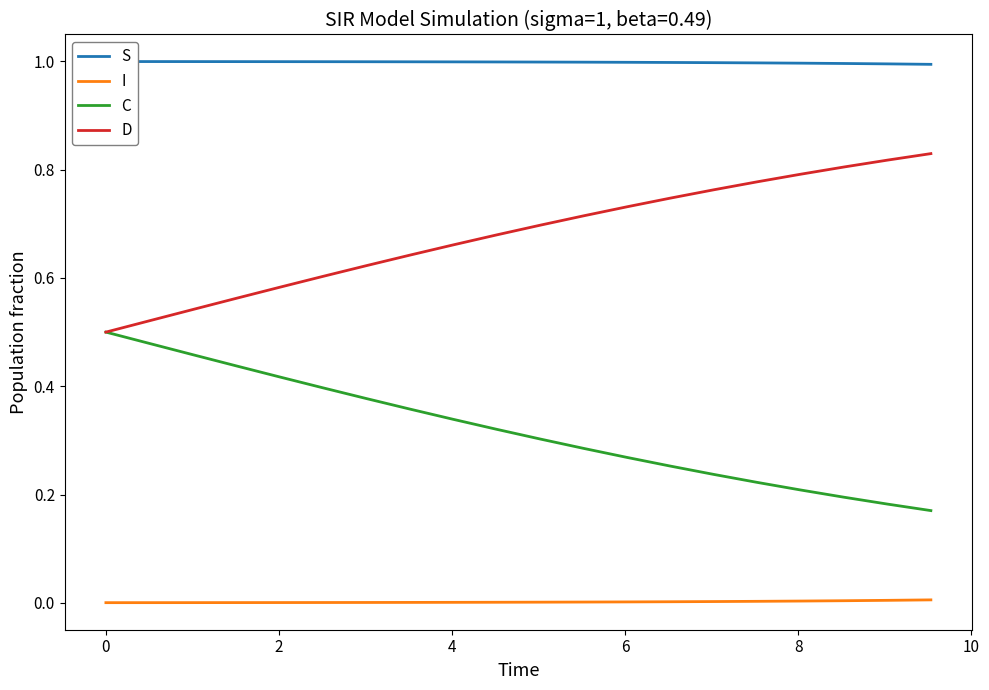

List the series in order of their overall mean, lowest first.

I, C, D, S